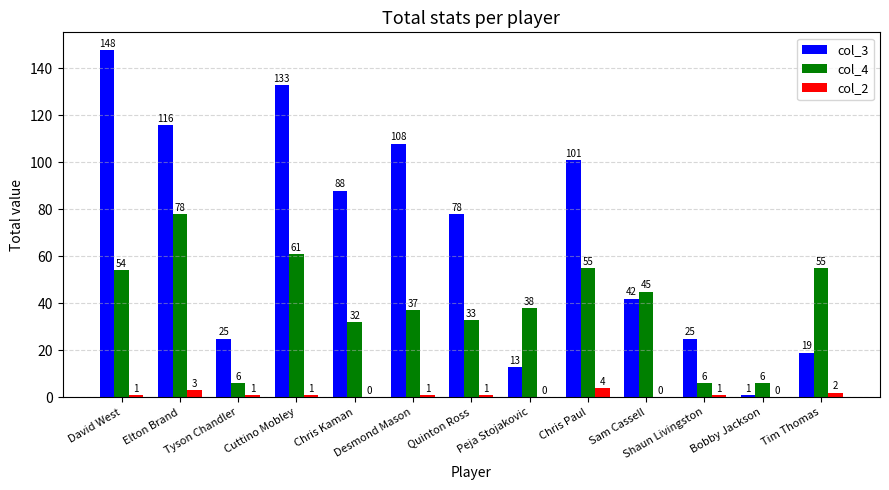

What is the average value of the col_2 series?

1